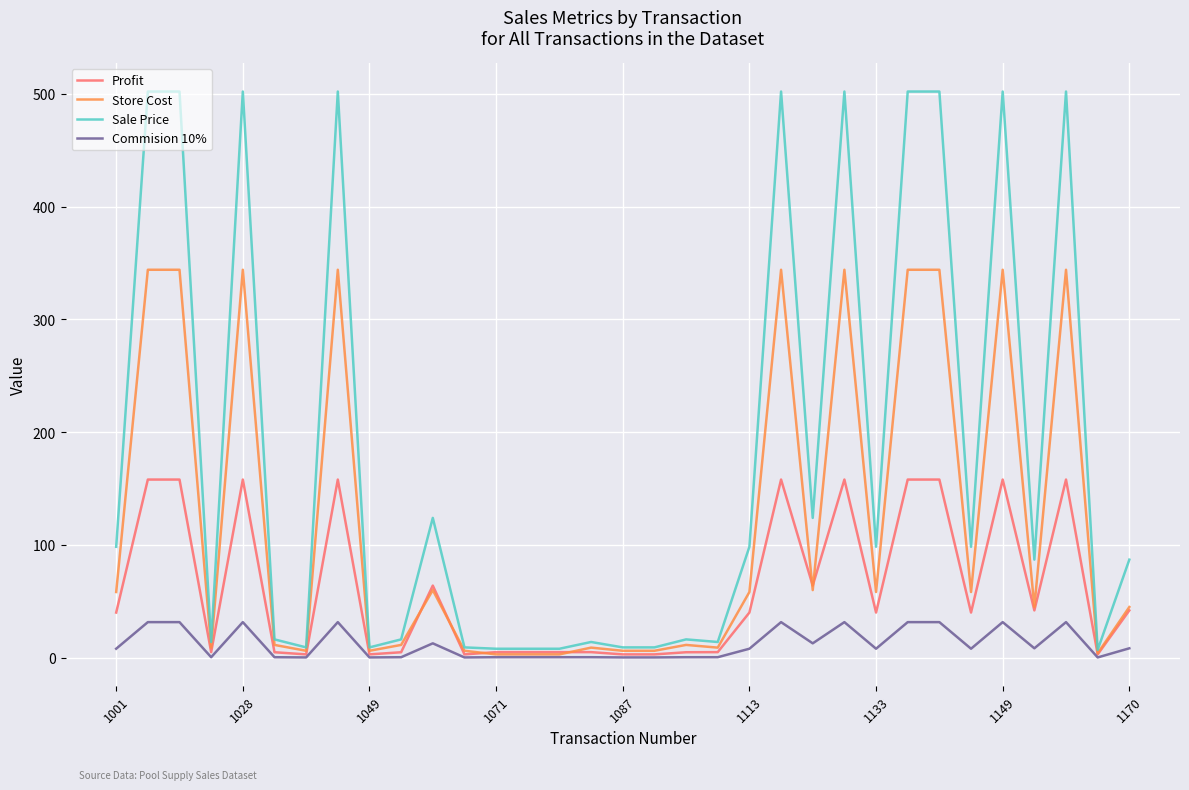

Rank the series by their maximum value, from highest to lowest.

Sale Price, Store Cost, Profit, Commision 10%